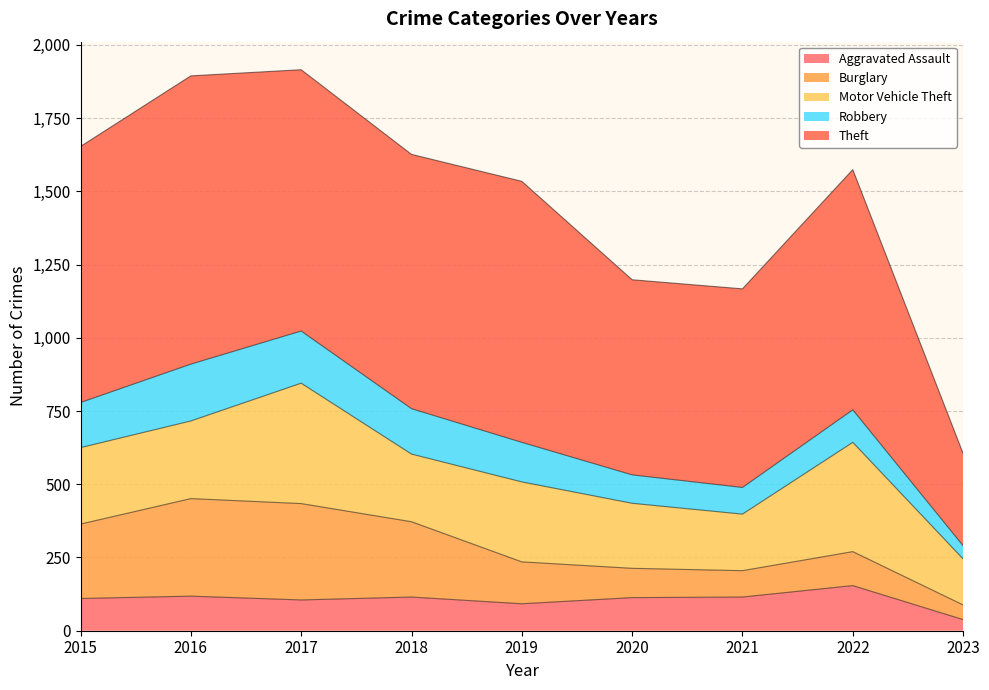

What is the difference between the maximum and minimum values in the Motor Vehicle Theft series?

254